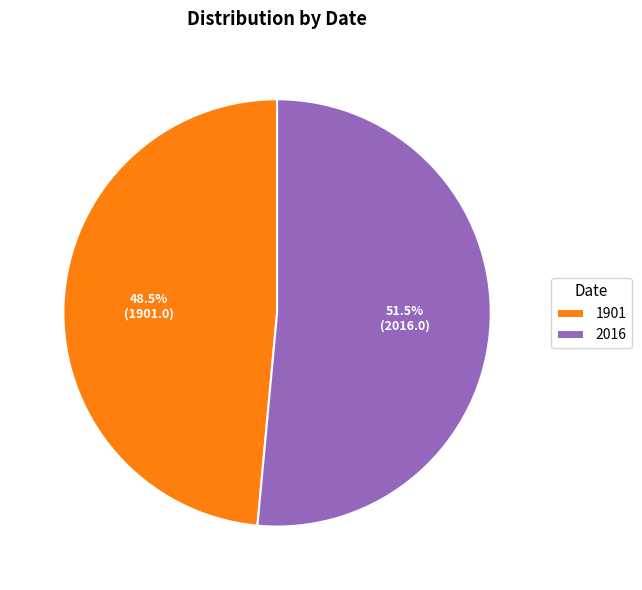

What portion of the pie excludes 1901?

51.5%